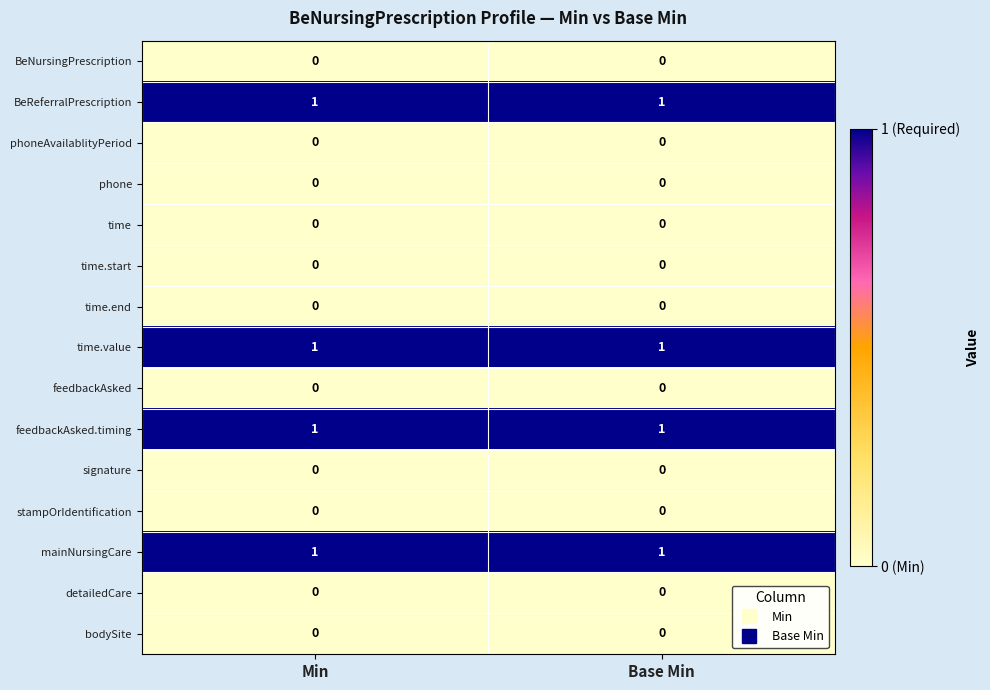

Reading left to right, what are all the values shown in this chart?

BeNursingPrescription: 0	0
BeReferralPrescription: 1	1
phoneAvailablityPeriod: 0	0
phone: 0	0
time: 0	0
time.start: 0	0
time.end: 0	0
time.value: 1	1
feedbackAsked: 0	0
feedbackAsked.timing: 1	1
signature: 0	0
stampOrIdentification: 0	0
mainNursingCare: 1	1
detailedCare: 0	0
bodySite: 0	0